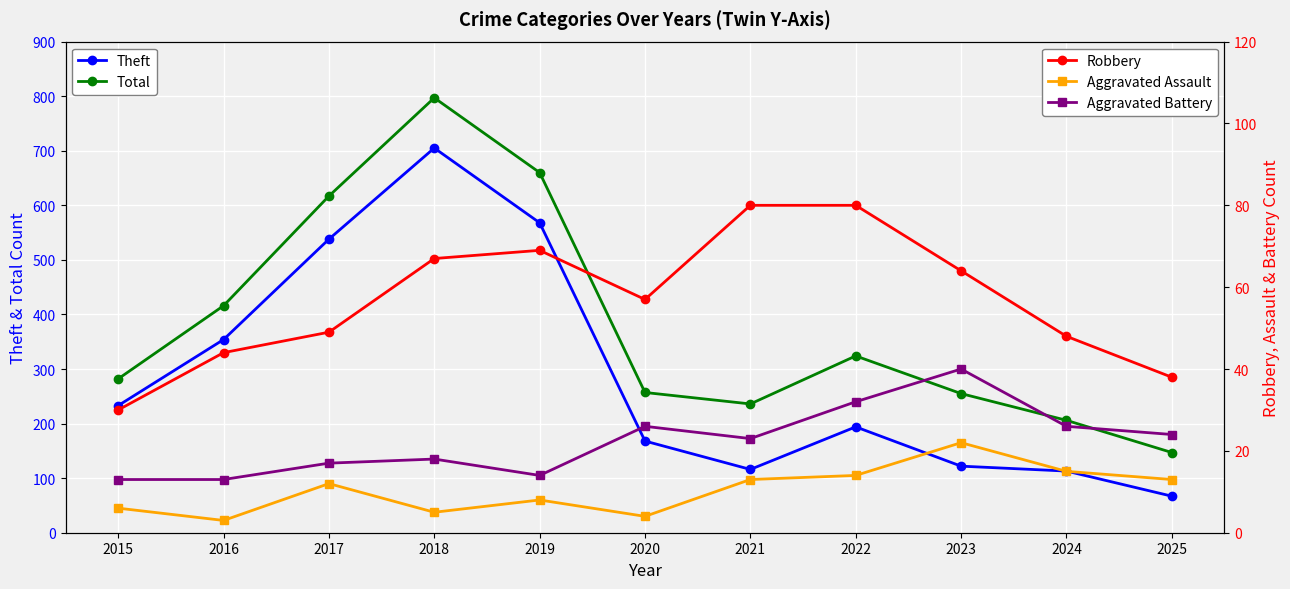

What is the sum of the Theft values at 2015 and 2022?

427